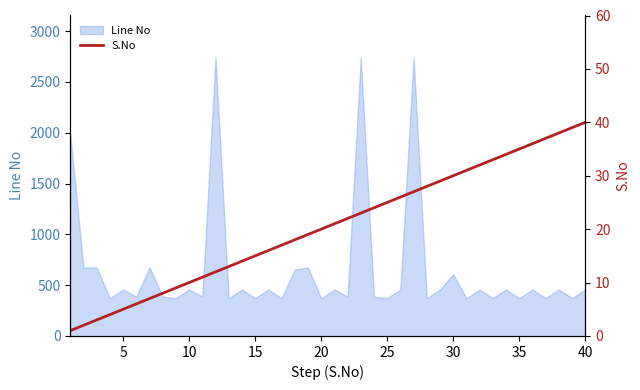

What is the minimum value for Line No?

372